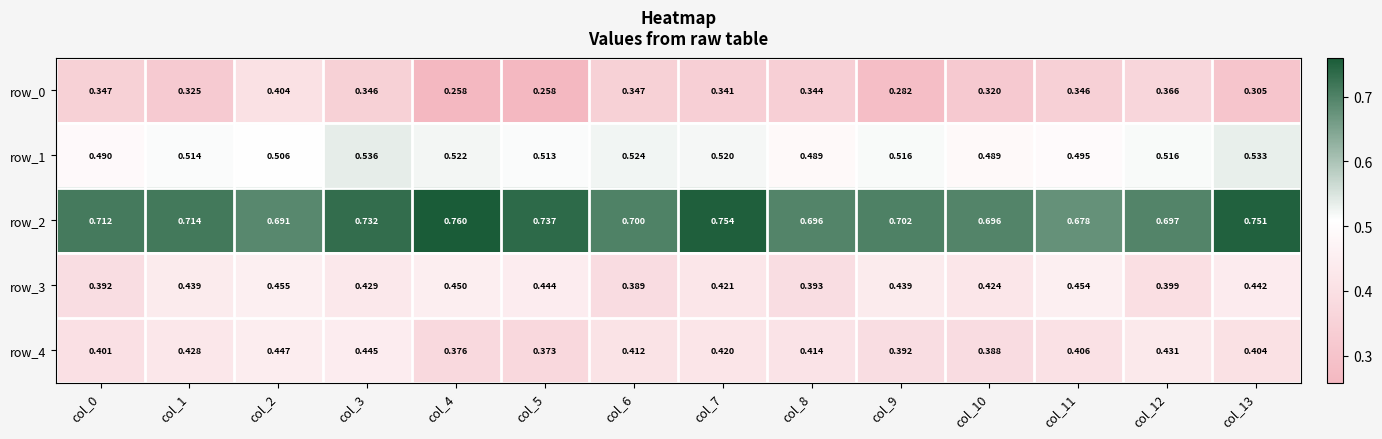

What is the difference between the second highest and minimum values in the row_0 series?

0.1